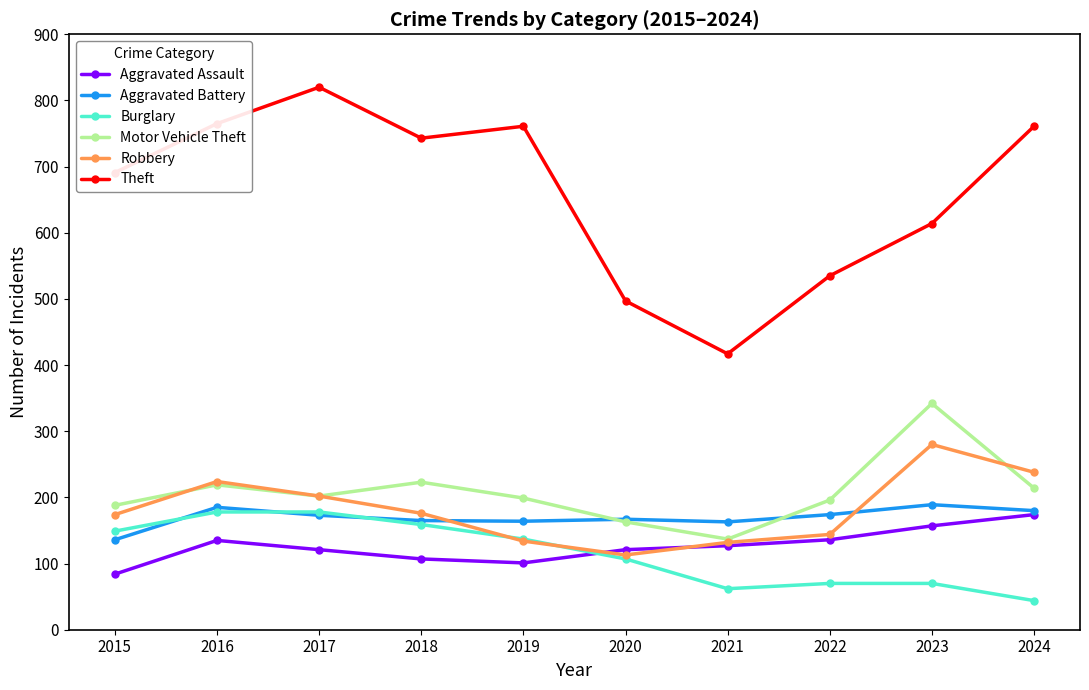

What is the spread (max minus min) of values at 2019?

660